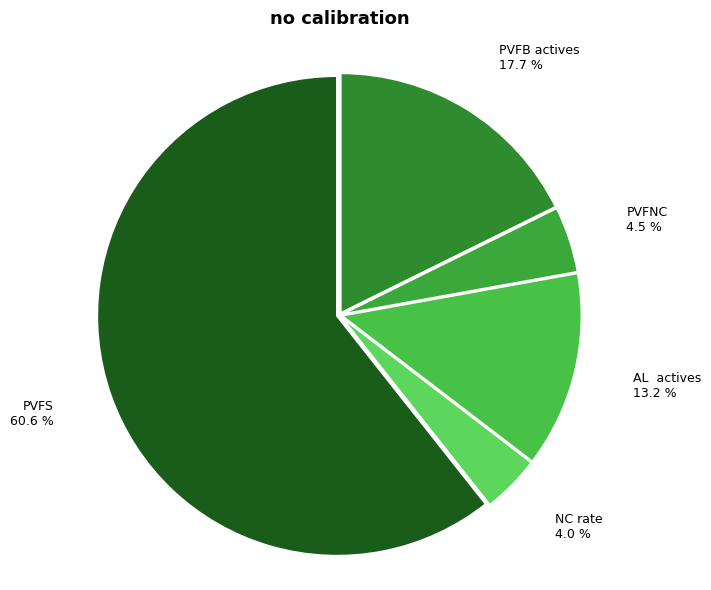

To the nearest percent, what is the average slice percentage?

20%